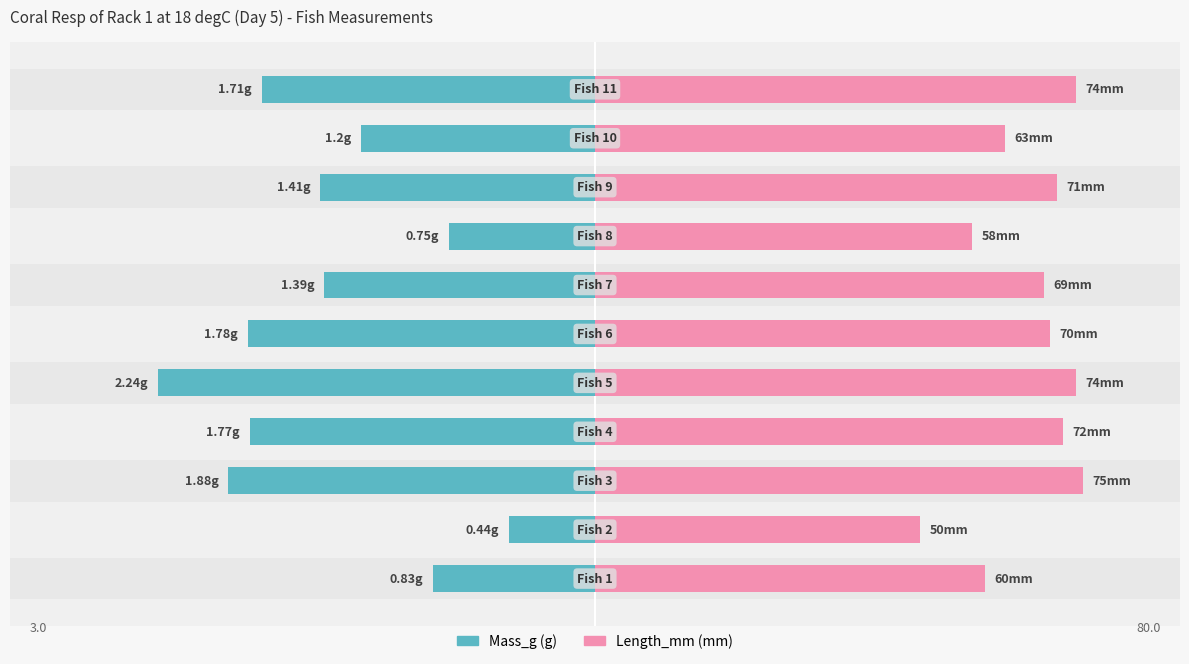

Is it true that Mass_g equals 2.0 at 6?

False